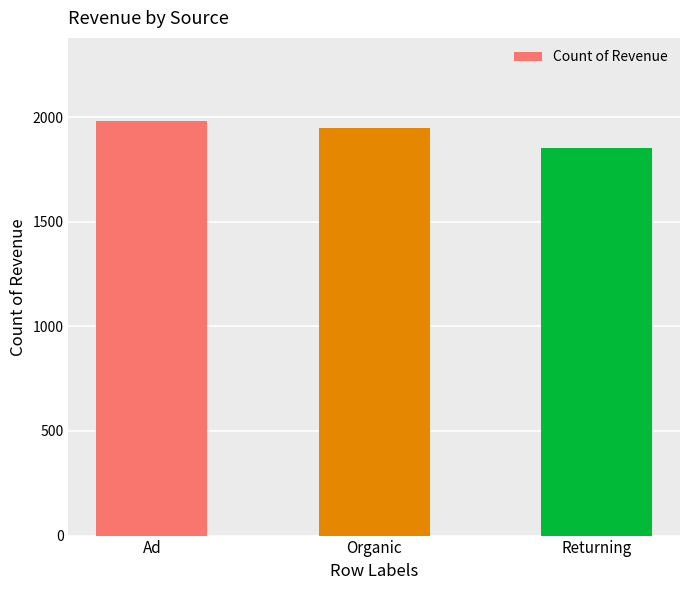

Count the number of data series in this chart.

1